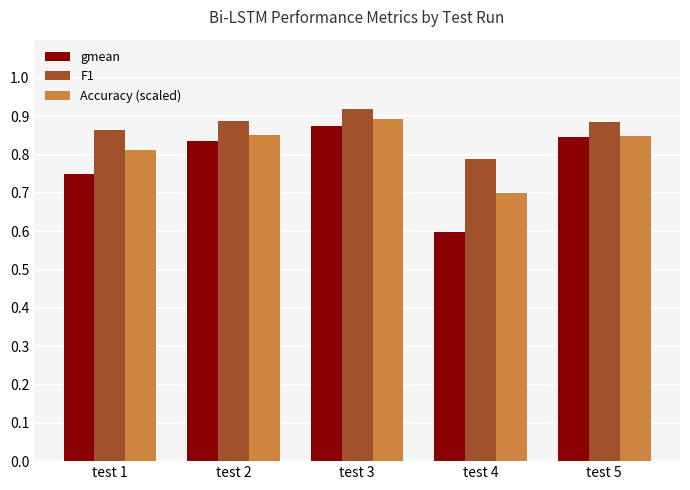

What is the sum of the F1 values at test 2 and test 3?

1.8